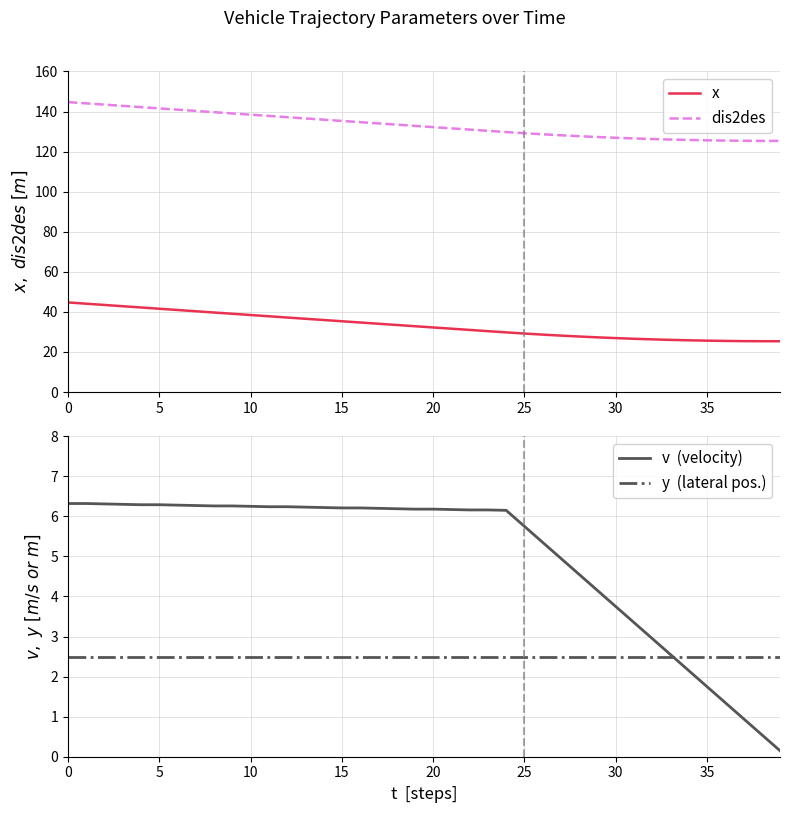

How many lines are shown in the chart?

4